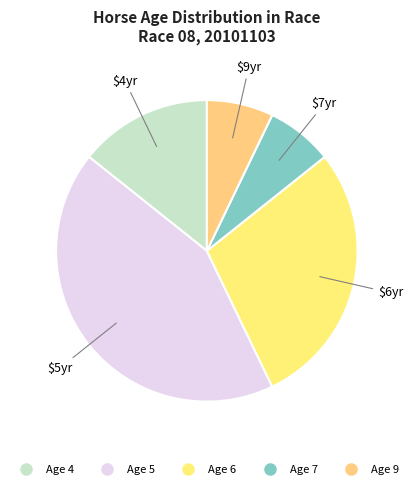

To the nearest percent, what is the difference between the largest and smallest slice percentages?

36%